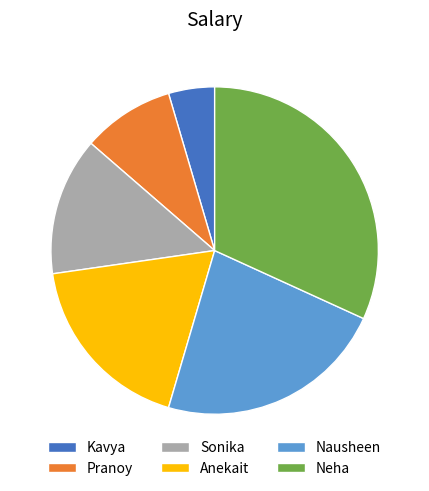

Is there any slice that represents more than half of the pie?

No